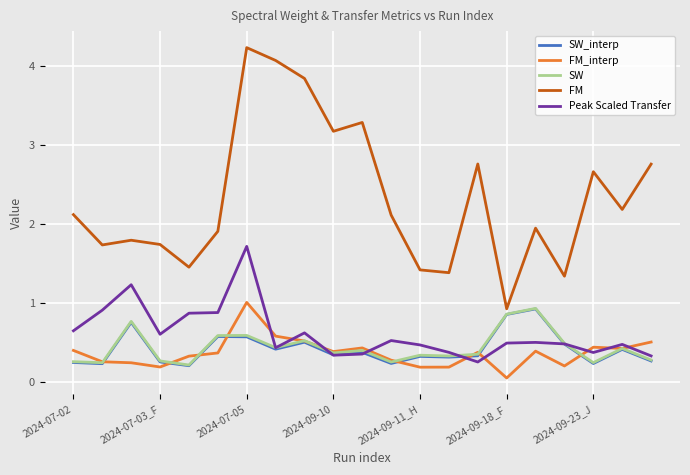

Which series has the largest range (max minus min)?

FM